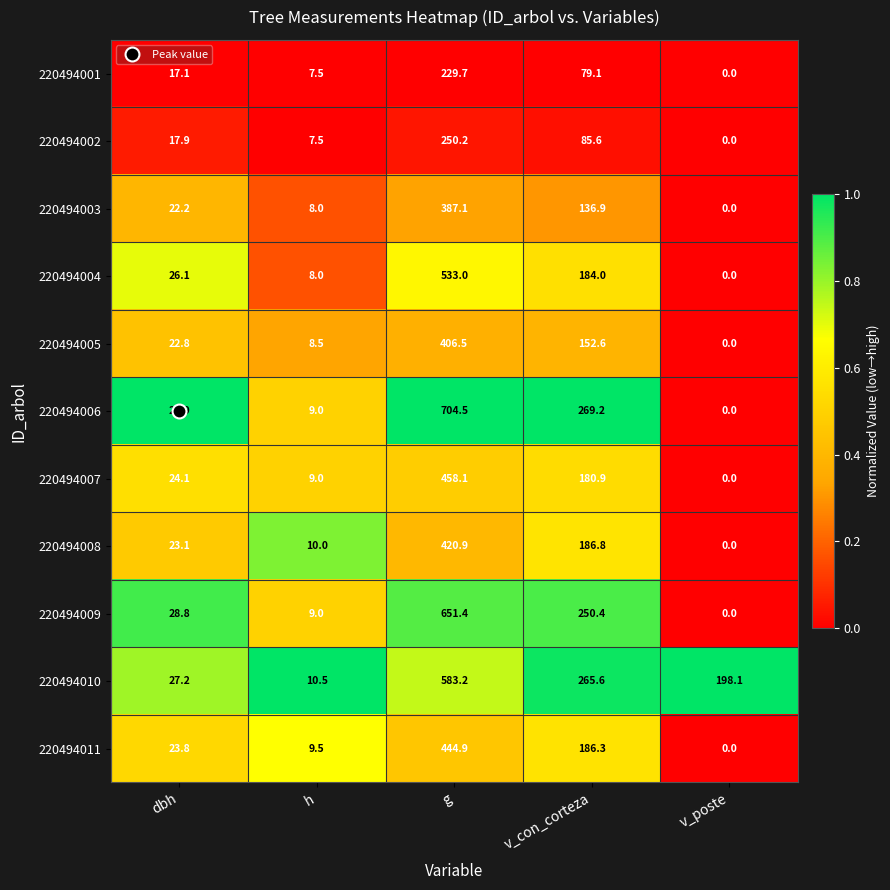

The value of 220494005 at v_poste is 0.0. True or false?

True